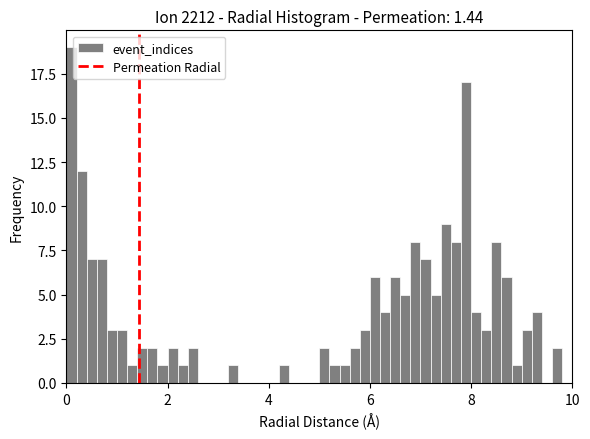

Read against the x-axis, roughly where is the centre of the tallest bar?

0.2